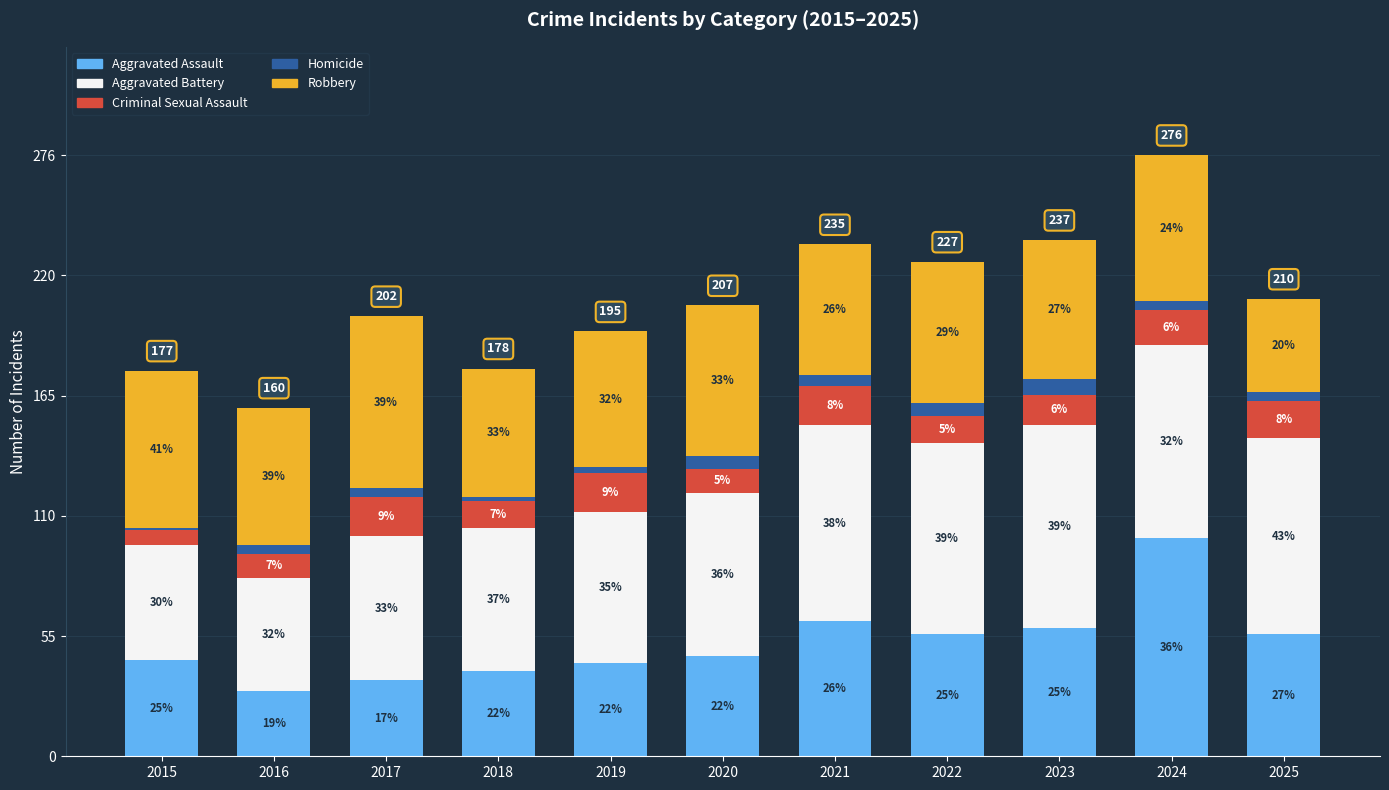

Between 2015 and 2016, which is larger?

2015